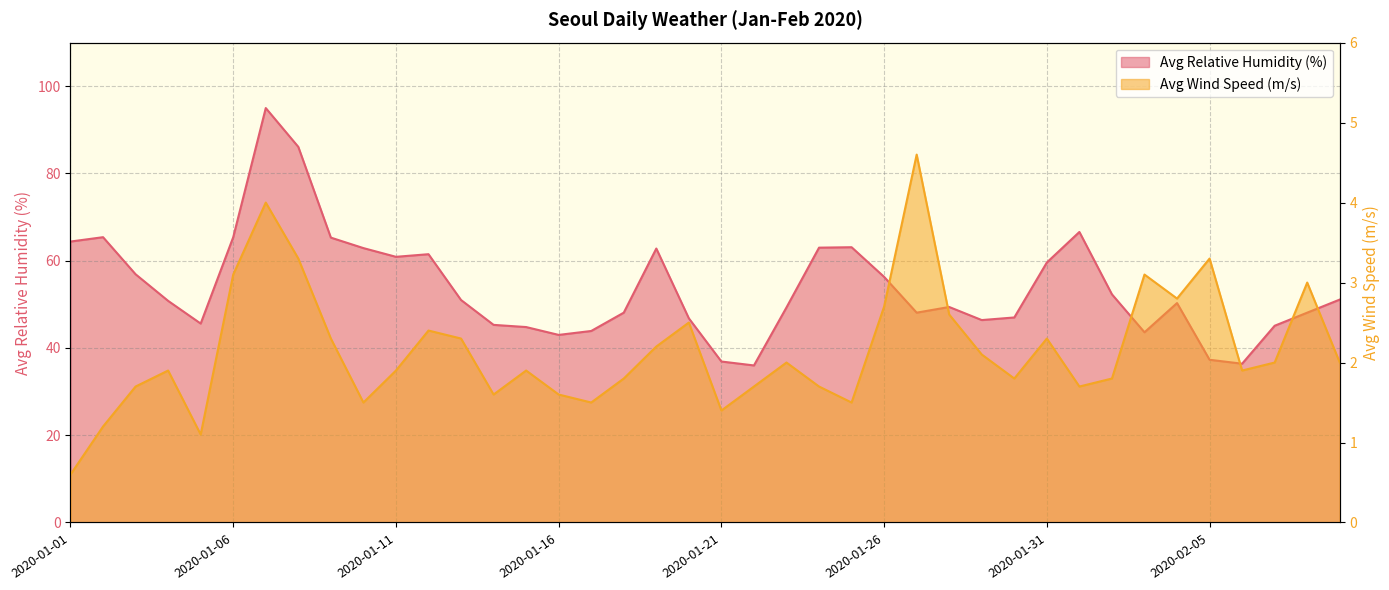

What is the label of the 39th point from the right?

2020-01-02